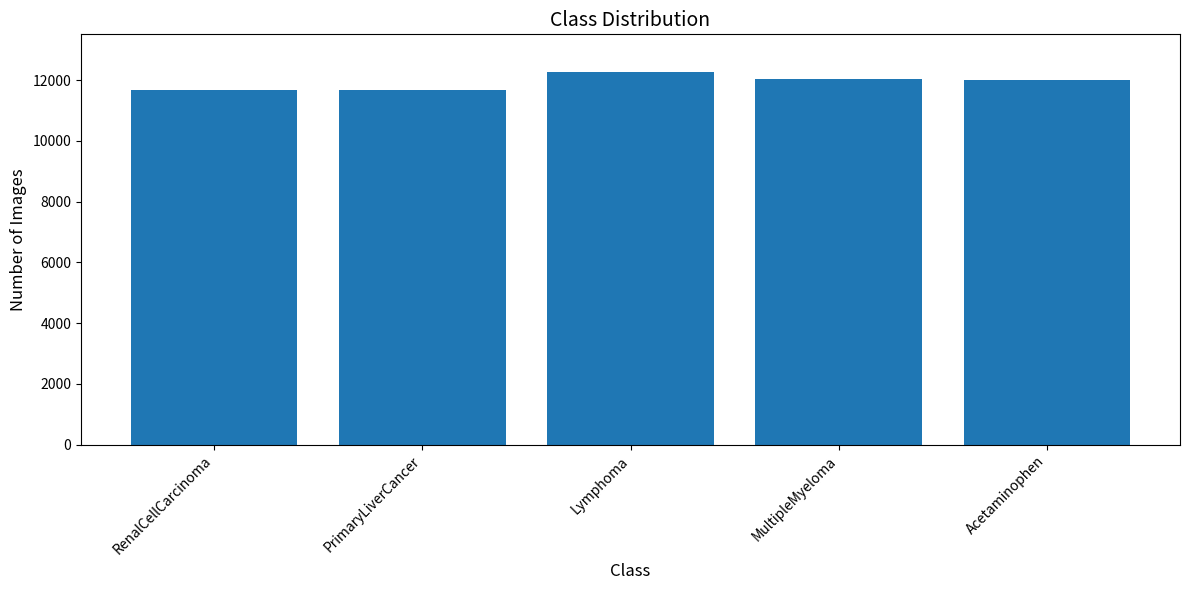

What is the maximum value shown in the chart?

12280